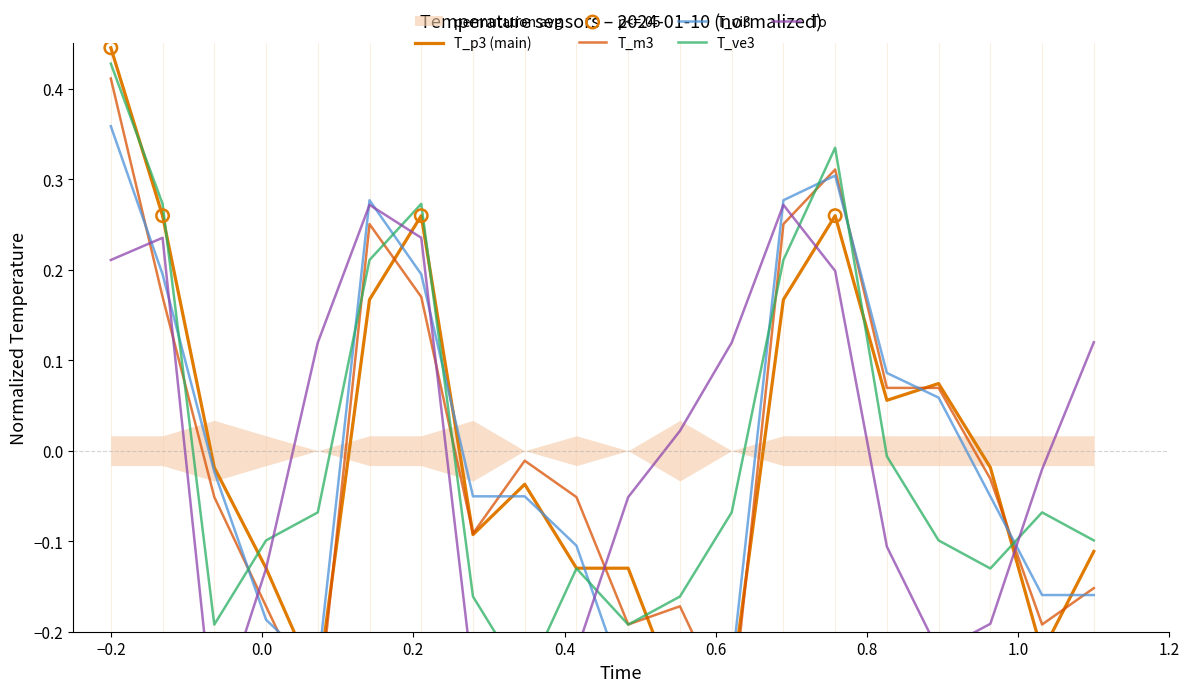

Which series has the widest spread of Y values?

T_p3